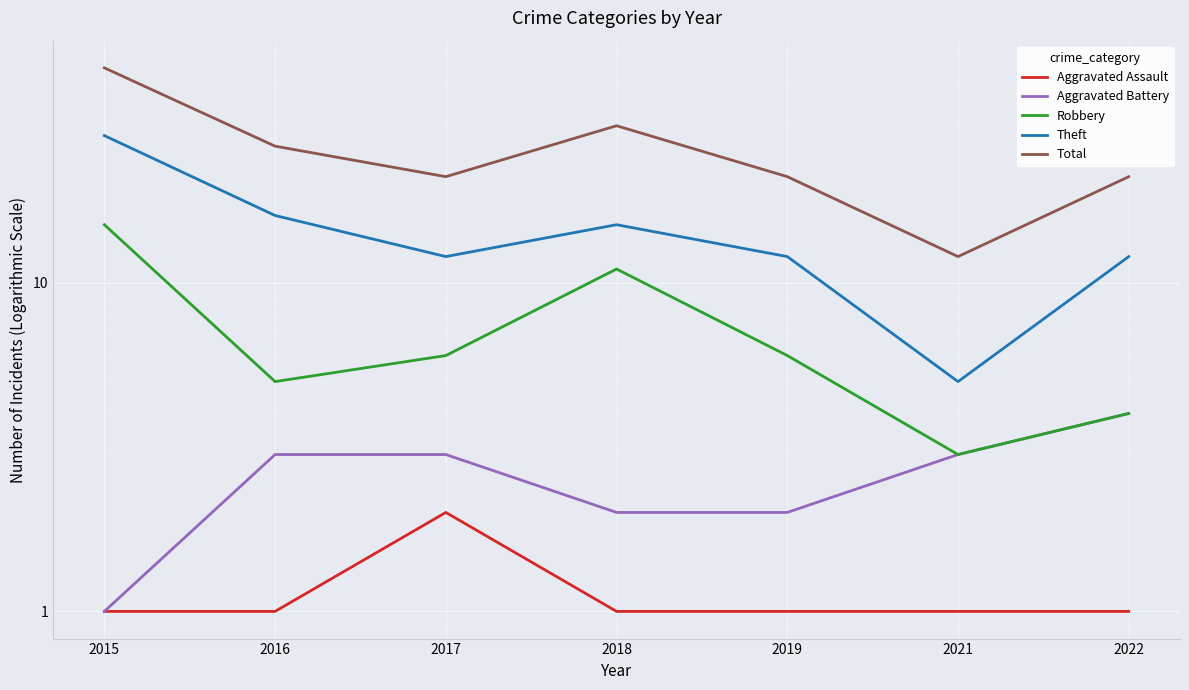

True or false: Total and Robbery intersect in this chart.

False